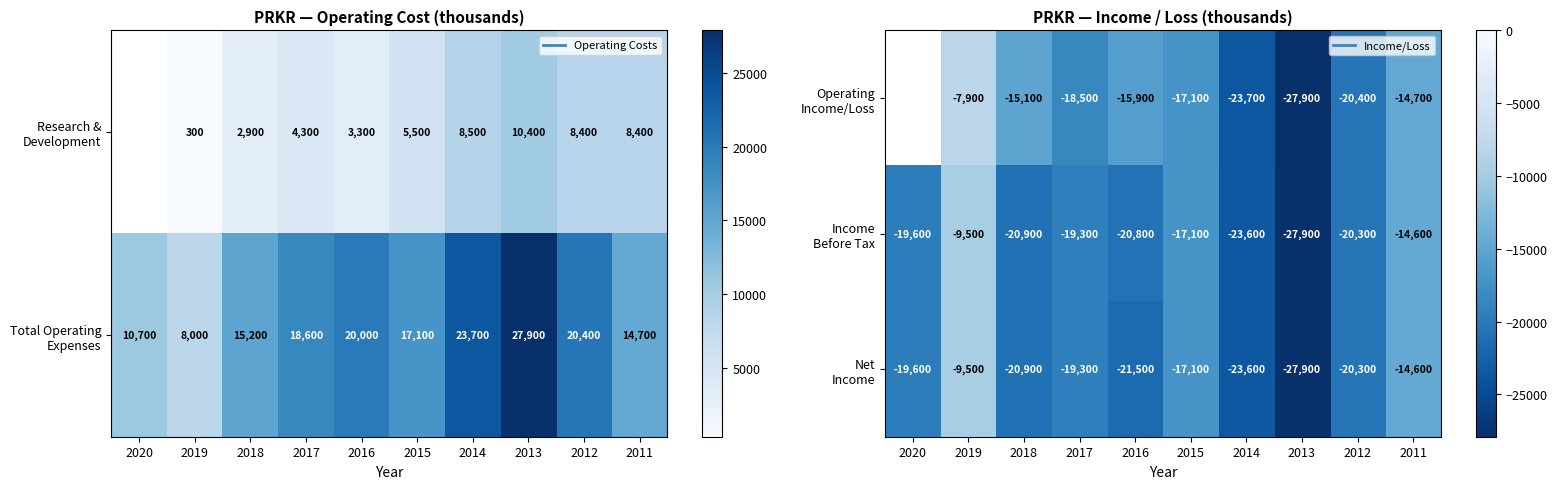

How many data points in Net Income are above -19600?

4